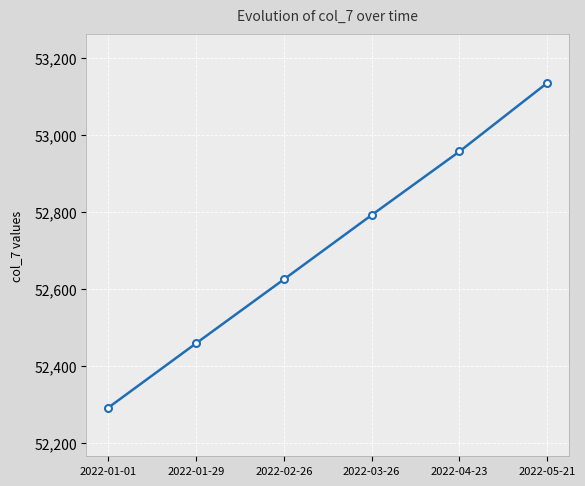

Between 2022-01-29 and 2022-02-26, which is larger?

2022-02-26